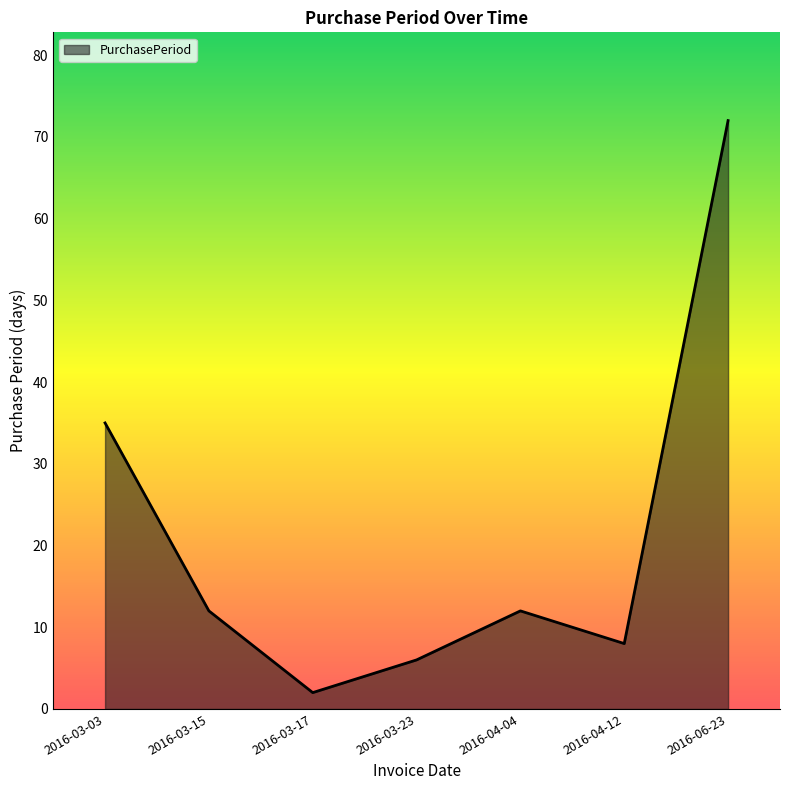

What is the change in value from 2016-03-23 to 2016-04-04?

+6